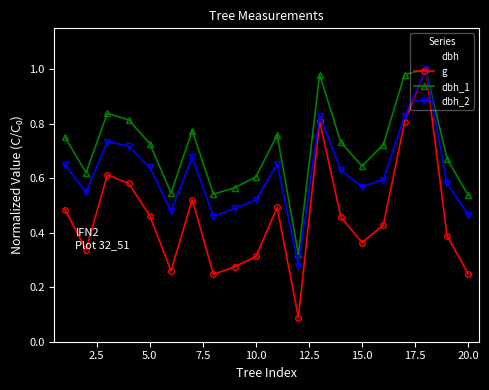

Which series has the largest total across all categories?

dbh_1